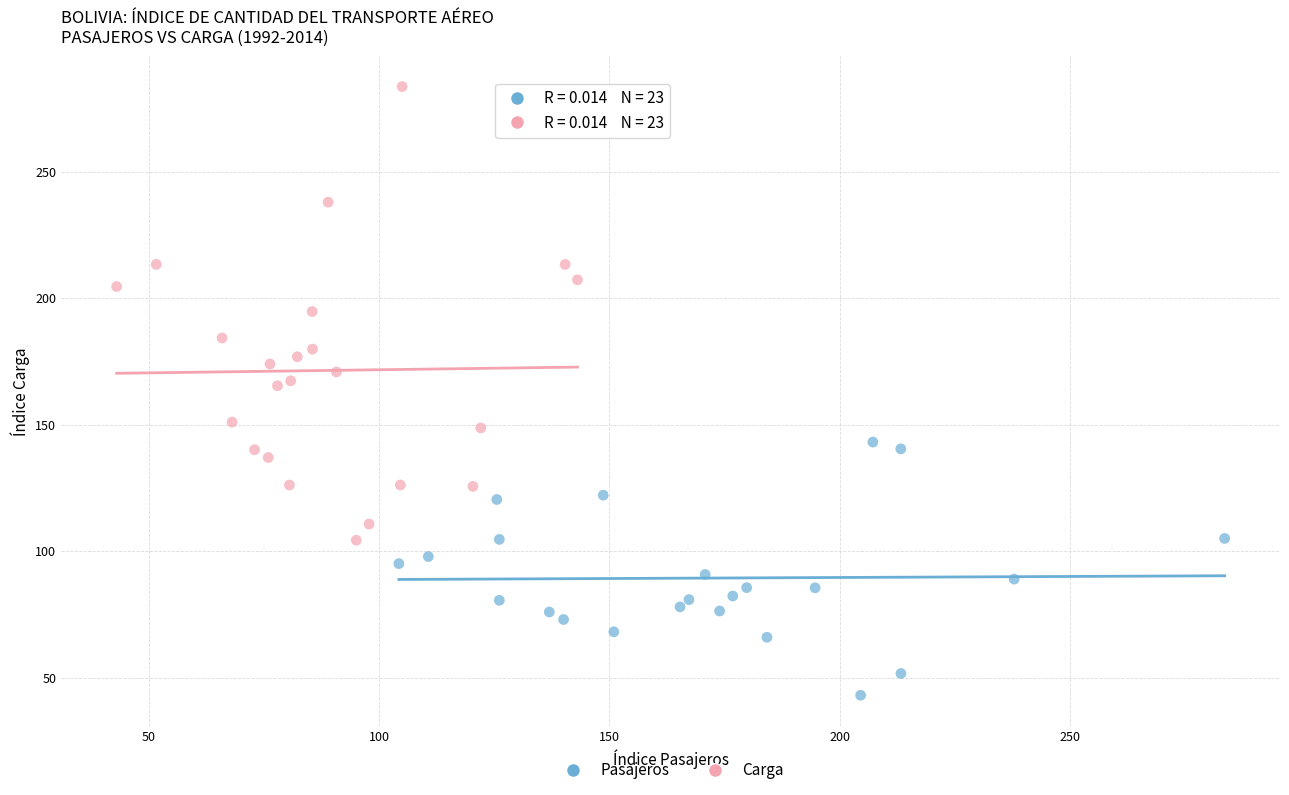

Which series has the largest Y range (max minus min)?

Carga